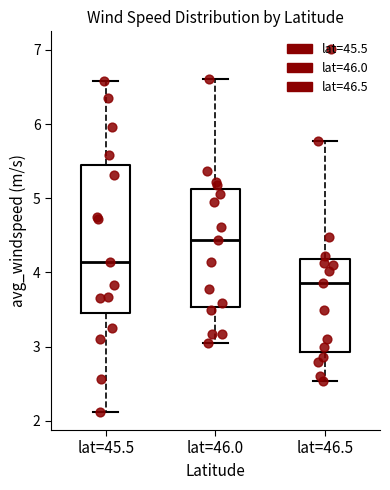

Reading left to right, read every box against the y-axis: the position of its median line, the range the box covers, and the ends of its whiskers. The values are not printed on the chart, so give them approximately, as read against the axis.

lat=45.5: median 4.1, box 3.5 to 5.4, whiskers 2.1 to 6.6
lat=46.0: median 4.4, box 3.5 to 5.1, whiskers 3.1 to 6.6
lat=46.5: median 3.9, box 2.9 to 4.2, whiskers 2.5 to 5.8